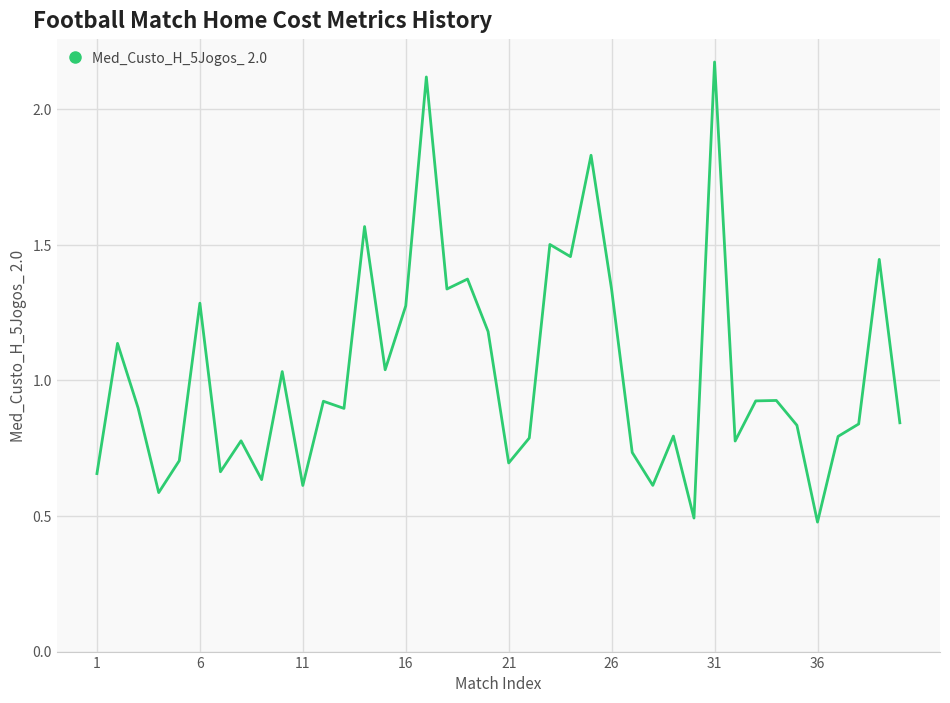

How many lines are shown in the chart?

1